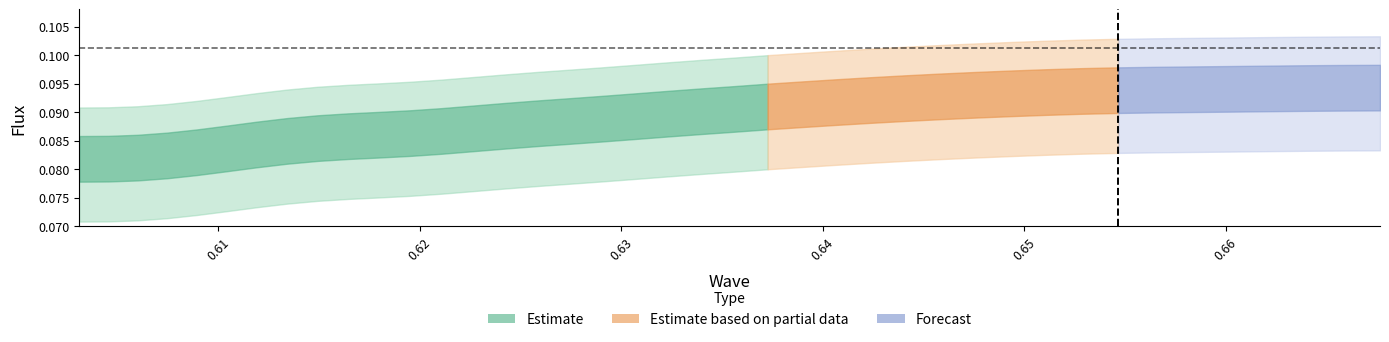

True or false: wave and flux intersect in this chart.

False